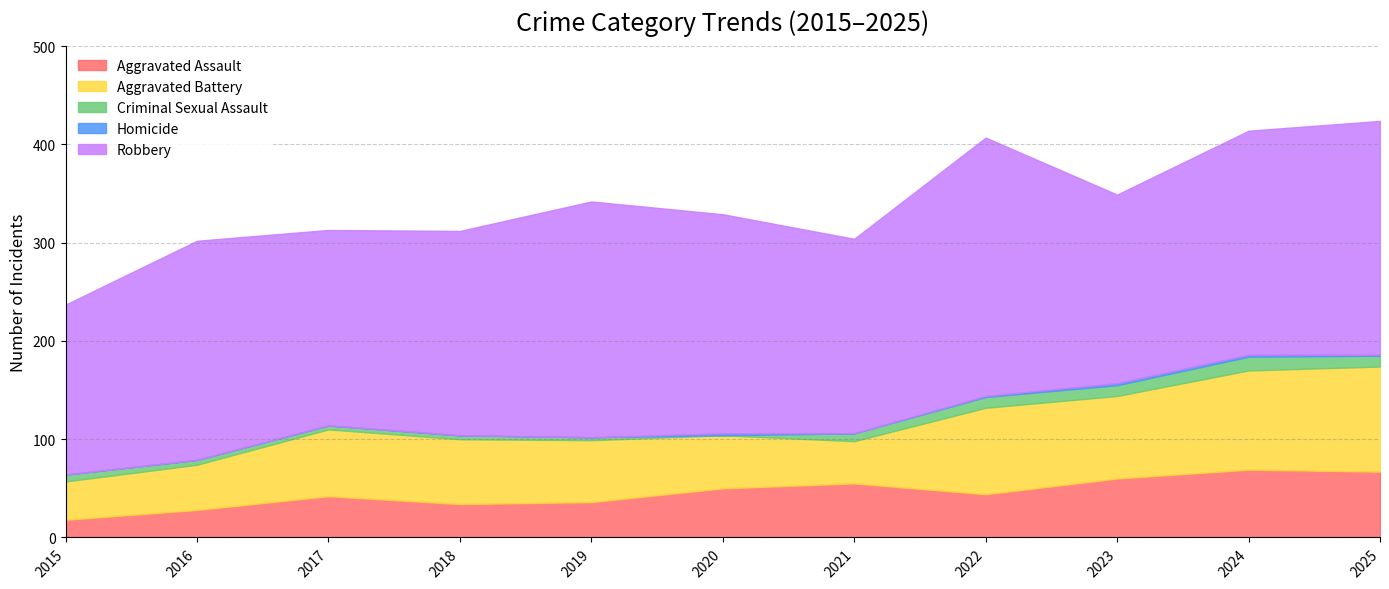

How many lines are shown in the chart?

5